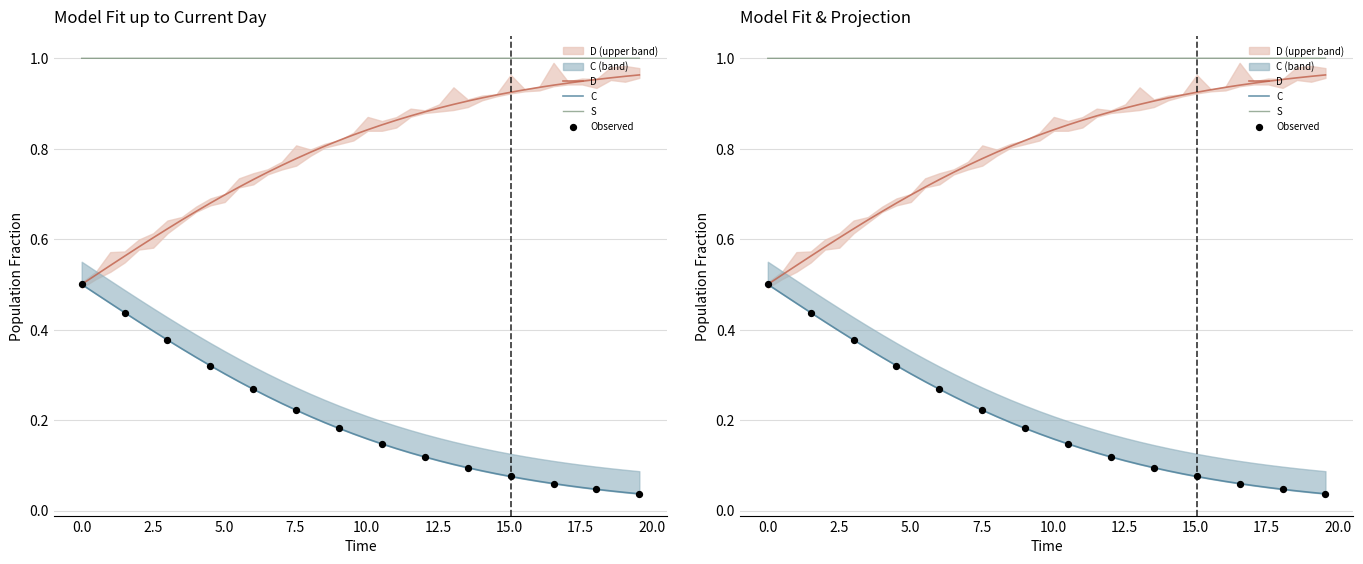

Which series reaches the maximum Y coordinate?

S